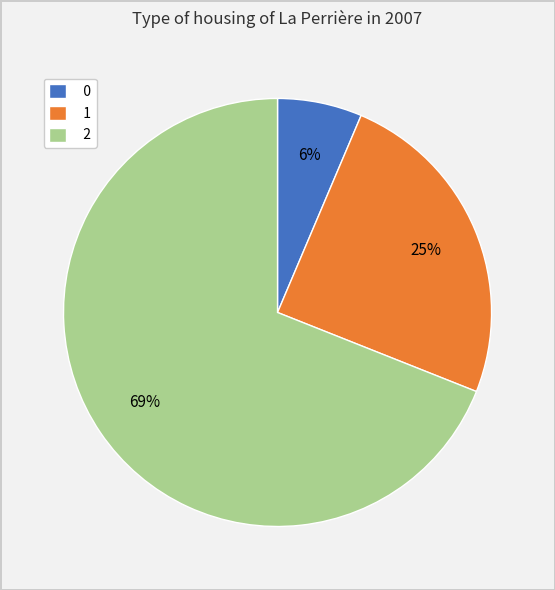

Which category accounts for the majority?

2